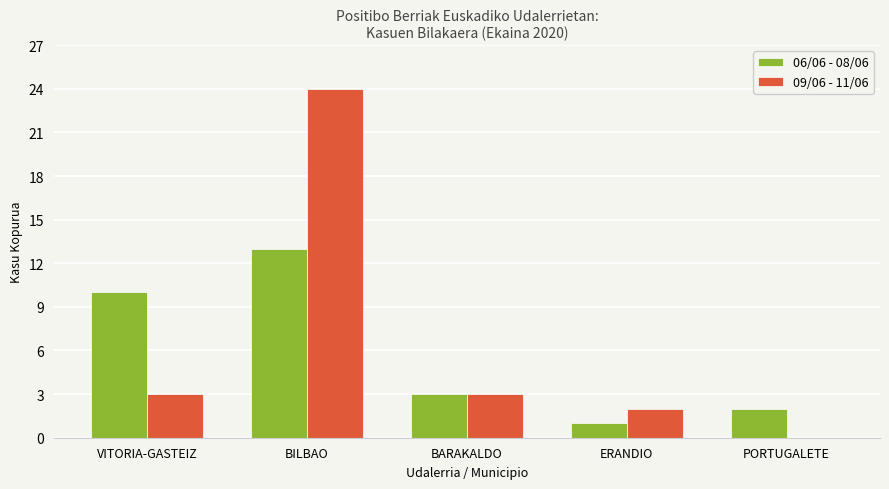

What are all the series names shown in the legend?

06/06 - 08/06, 09/06 - 11/06